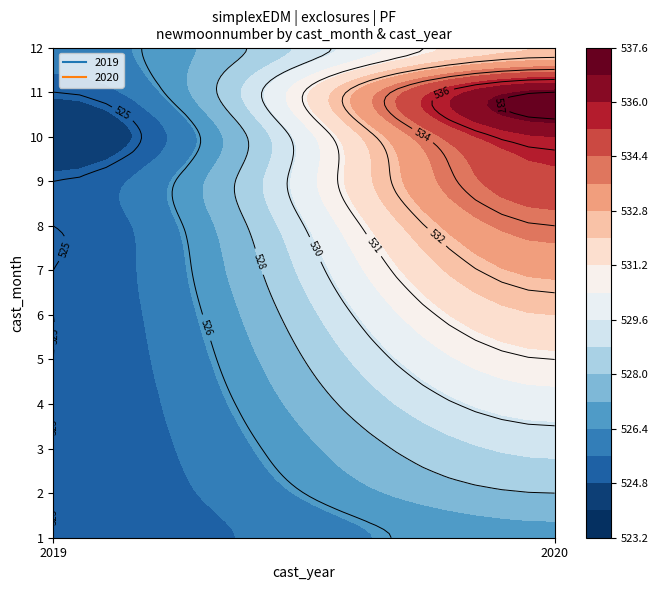

Is the value of 11 at 2020 greater than the value of 3 at 2019?

Yes